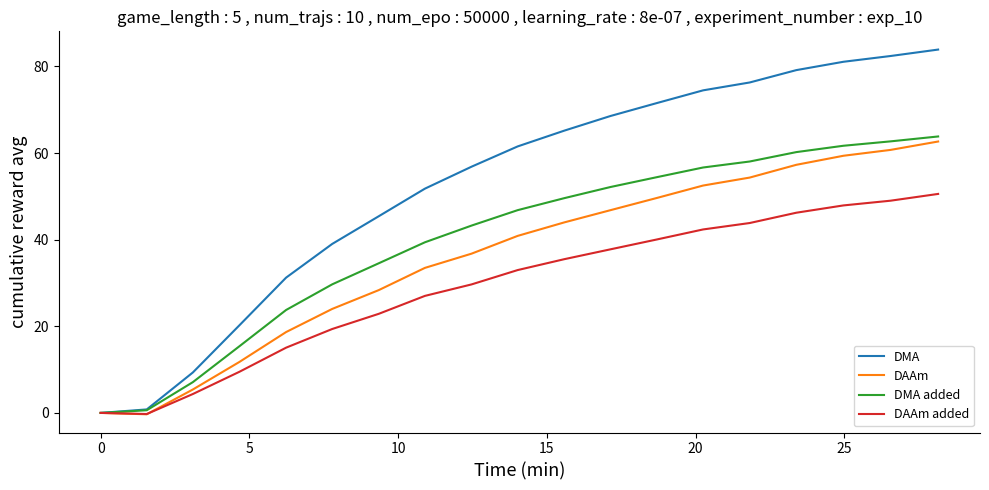

Rank the series by their average value, from highest to lowest.

DMA, DMA added, DAAm, DAAm added